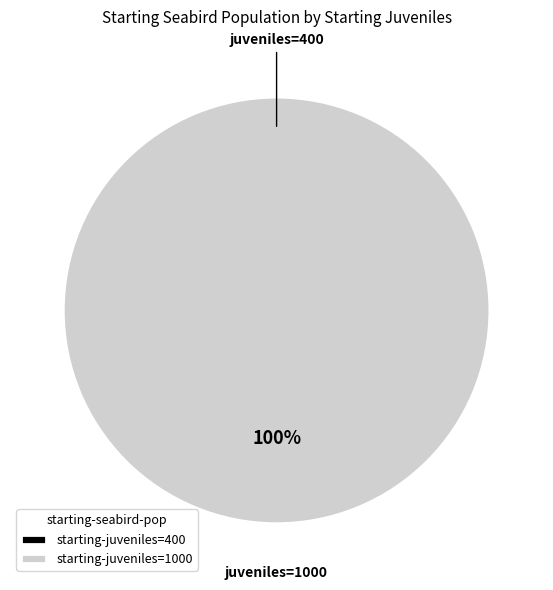

To the nearest percent, what is the average slice percentage?

50%